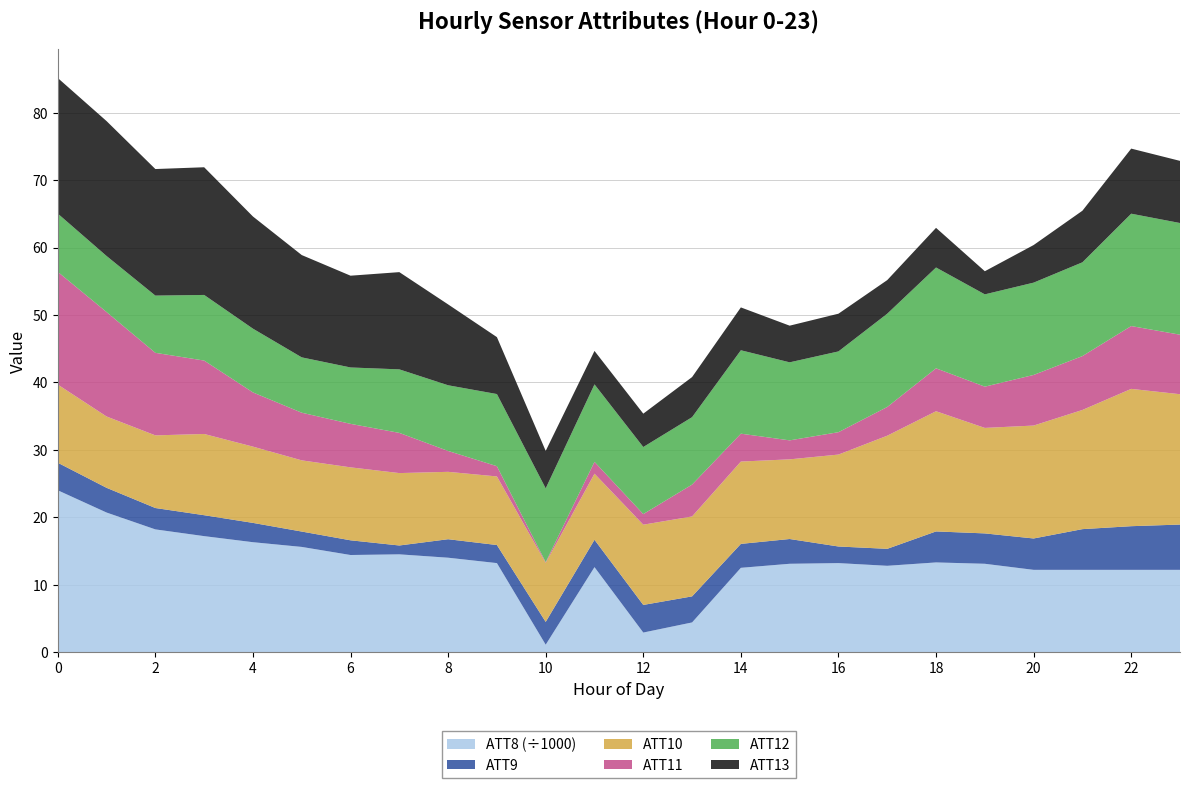

Reading left to right, extract all data points from this chart.

ATT8: 0=24000.0	1=20700.0	2=18200.0	3=17200.0	4=16300.0	5=15600.0	6=14400.0	7=14500.0	8=14000.0	9=13200.0	10=1100.0	11=12600.0	12=2900.0	13=4400.0	14=12500.0	15=13100.0	16=13200.0	17=12800.0	18=13300.0	19=13100.0	20=12200.0	21=12200.0	22=12200.0	23=12200.0
ATT9: 0=4.1	1=3.7	2=3.2	3=3.1	4=2.9	5=2.3	6=2.2	7=1.3	8=2.7	9=2.7	10=3.4	11=4.1	12=4.1	13=3.9	14=3.5	15=3.7	16=2.5	17=2.5	18=4.6	19=4.5	20=4.7	21=6.0	22=6.5	23=6.7
ATT10: 0=11.6	1=10.6	2=10.8	3=12.0	4=11.3	5=10.6	6=10.8	7=10.7	8=10.0	9=10.2	10=8.8	11=9.8	12=11.9	13=11.9	14=12.2	15=11.8	16=13.6	17=16.8	18=17.8	19=15.6	20=16.7	21=17.7	22=20.4	23=19.3
ATT11: 0=16.7	1=15.5	2=12.2	3=10.9	4=8.0	5=7.1	6=6.5	7=6.0	8=3.1	9=1.5	10=0.1	11=1.8	12=1.6	13=4.7	14=4.1	15=2.8	16=3.3	17=4.3	18=6.4	19=6.1	20=7.5	21=8.0	22=9.3	23=8.8
ATT12: 0=8.6	1=8.3	2=8.5	3=9.7	4=9.5	5=8.2	6=8.4	7=9.4	8=9.7	9=10.7	10=10.9	11=11.5	12=9.9	13=10.0	14=12.4	15=11.6	16=12.0	17=13.8	18=15.0	19=13.7	20=13.7	21=13.9	22=16.7	23=16.6
ATT13: 0=20.1	1=20.0	2=18.8	3=18.9	4=16.6	5=15.2	6=13.6	7=14.4	8=12.0	9=8.4	10=5.6	11=5.0	12=4.9	13=5.9	14=6.4	15=5.4	16=5.6	17=5.0	18=5.9	19=3.4	20=5.6	21=7.7	22=9.7	23=9.2